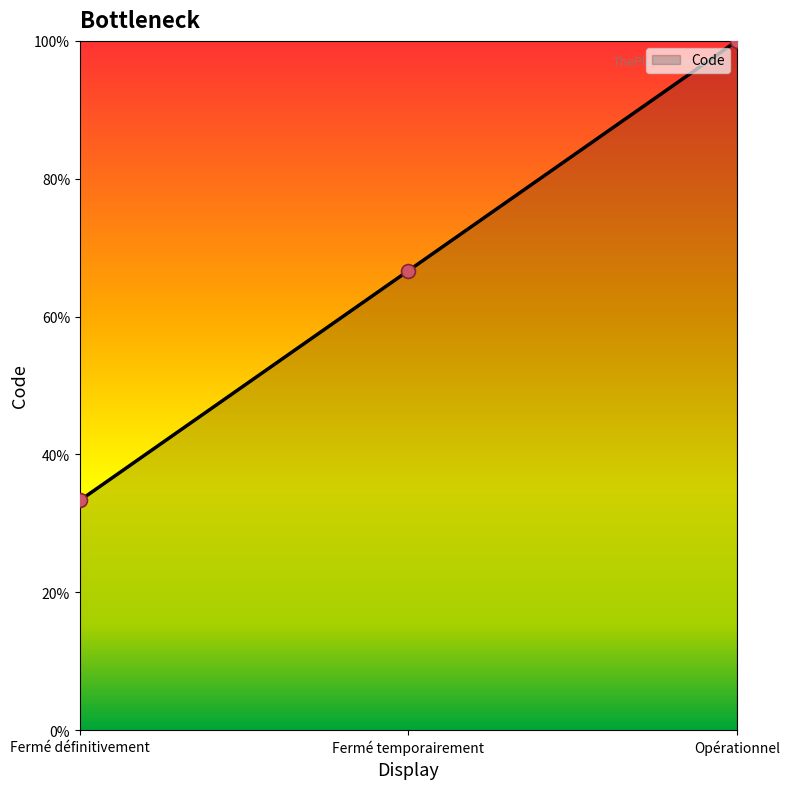

What is the change in value from Fermé définitivement to Opérationnel?

+66.7